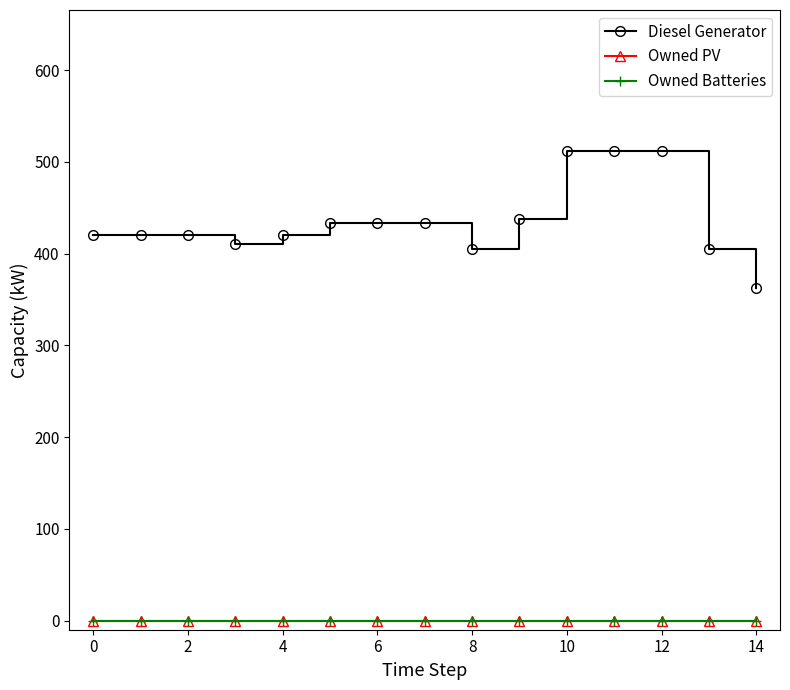

Does the chart have visible grid lines?

No